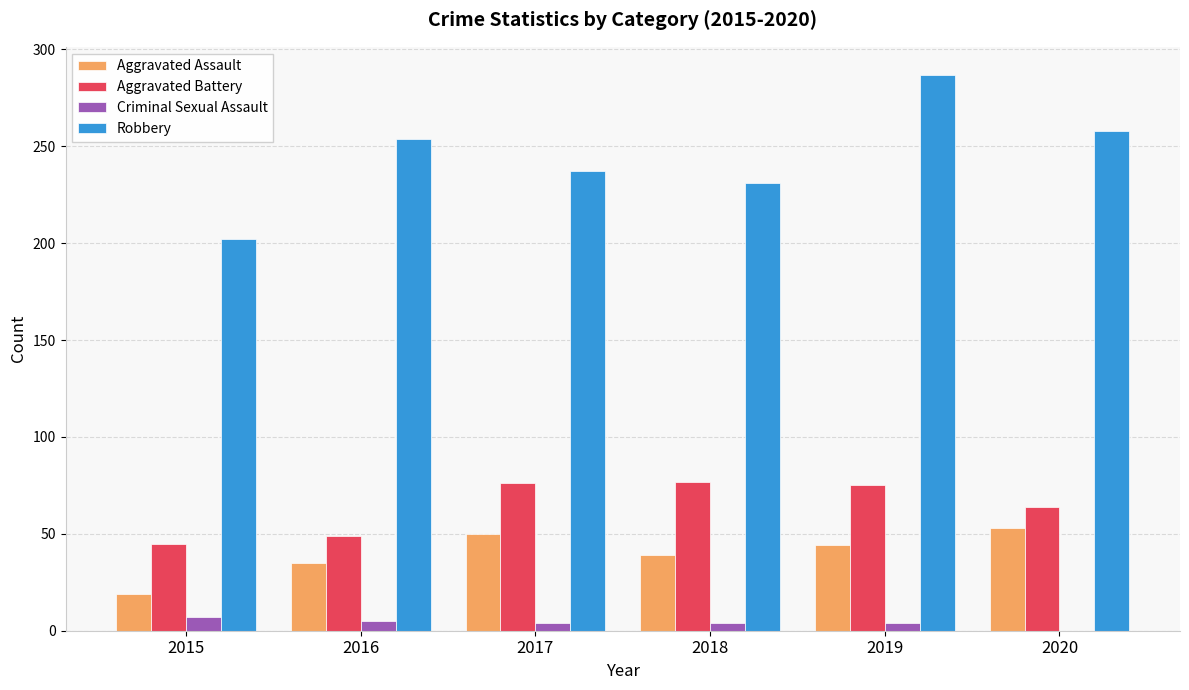

Are the bars grouped side by side (vs. stacked)?

Yes